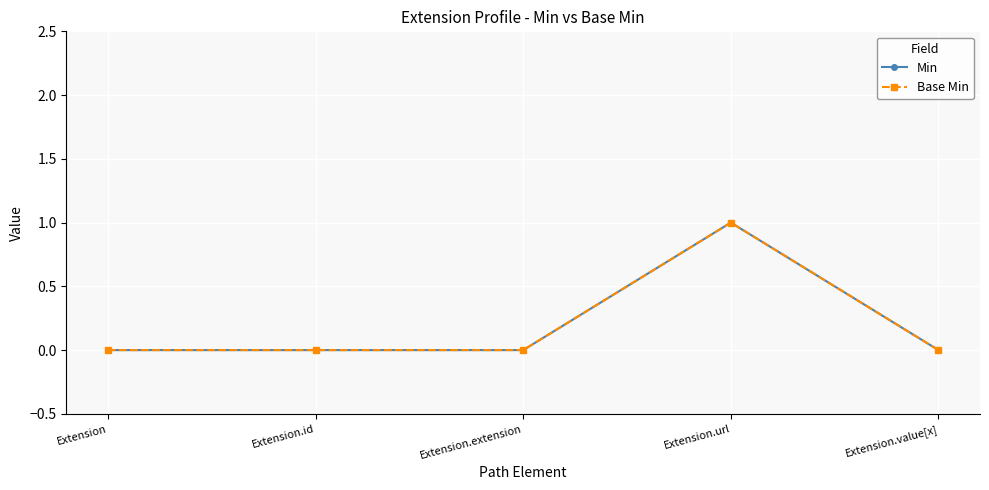

What is the sum of all Base Min values?

1